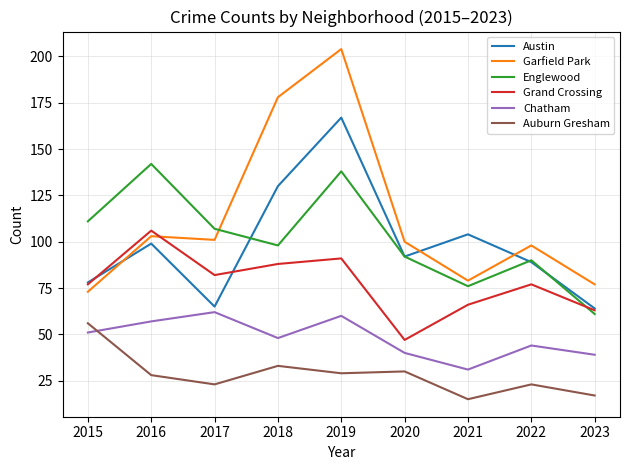

How many series are shown in this chart?

6